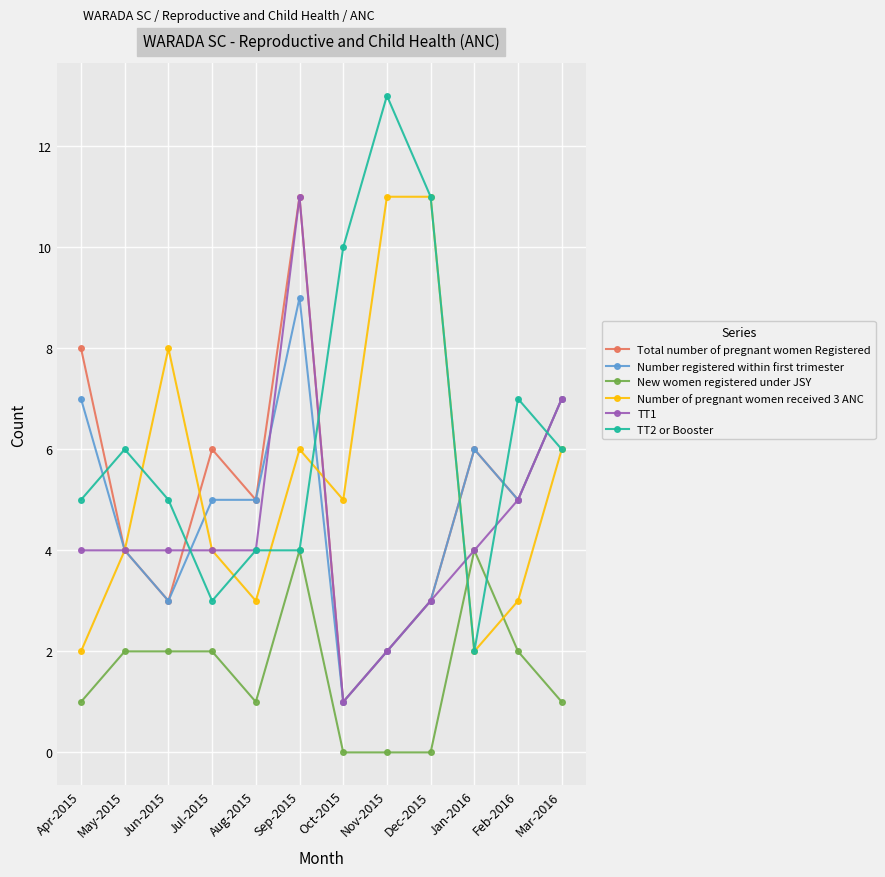

What is the value of the Number registered within first trimester point at the 4th from the left?

5